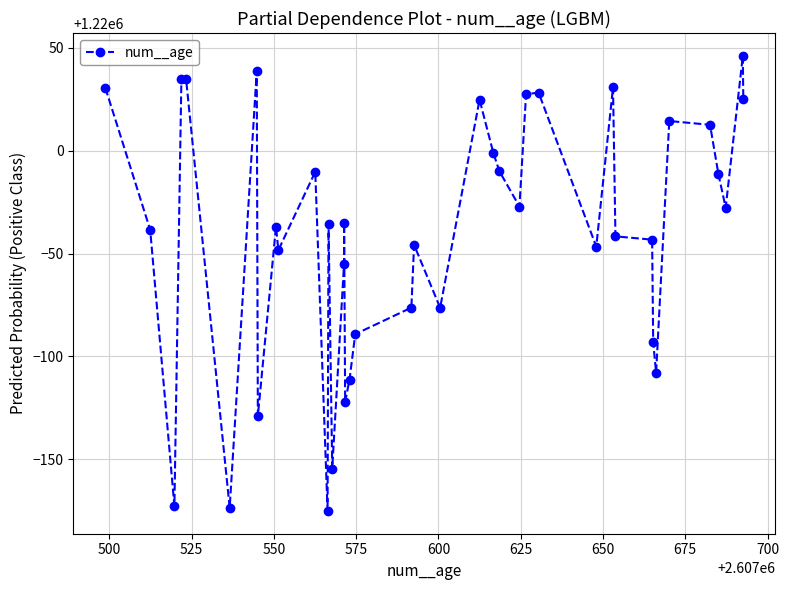

What is the smallest value displayed?

1219824.9